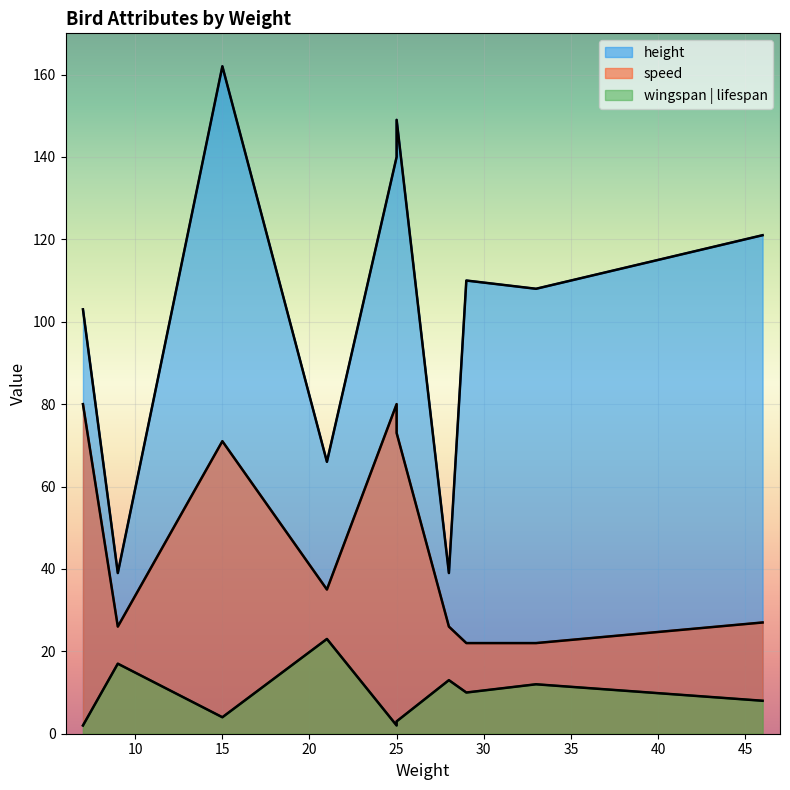

What is the total value across all series at 7?

185